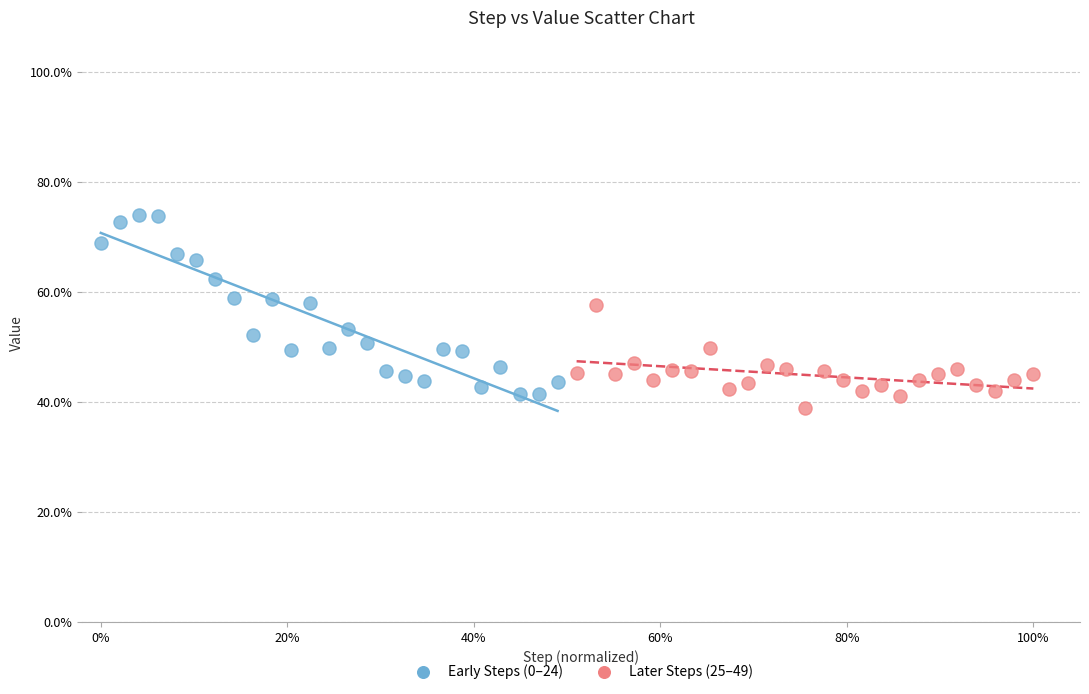

Which series contains the highest Y value?

Early Steps (0–24)